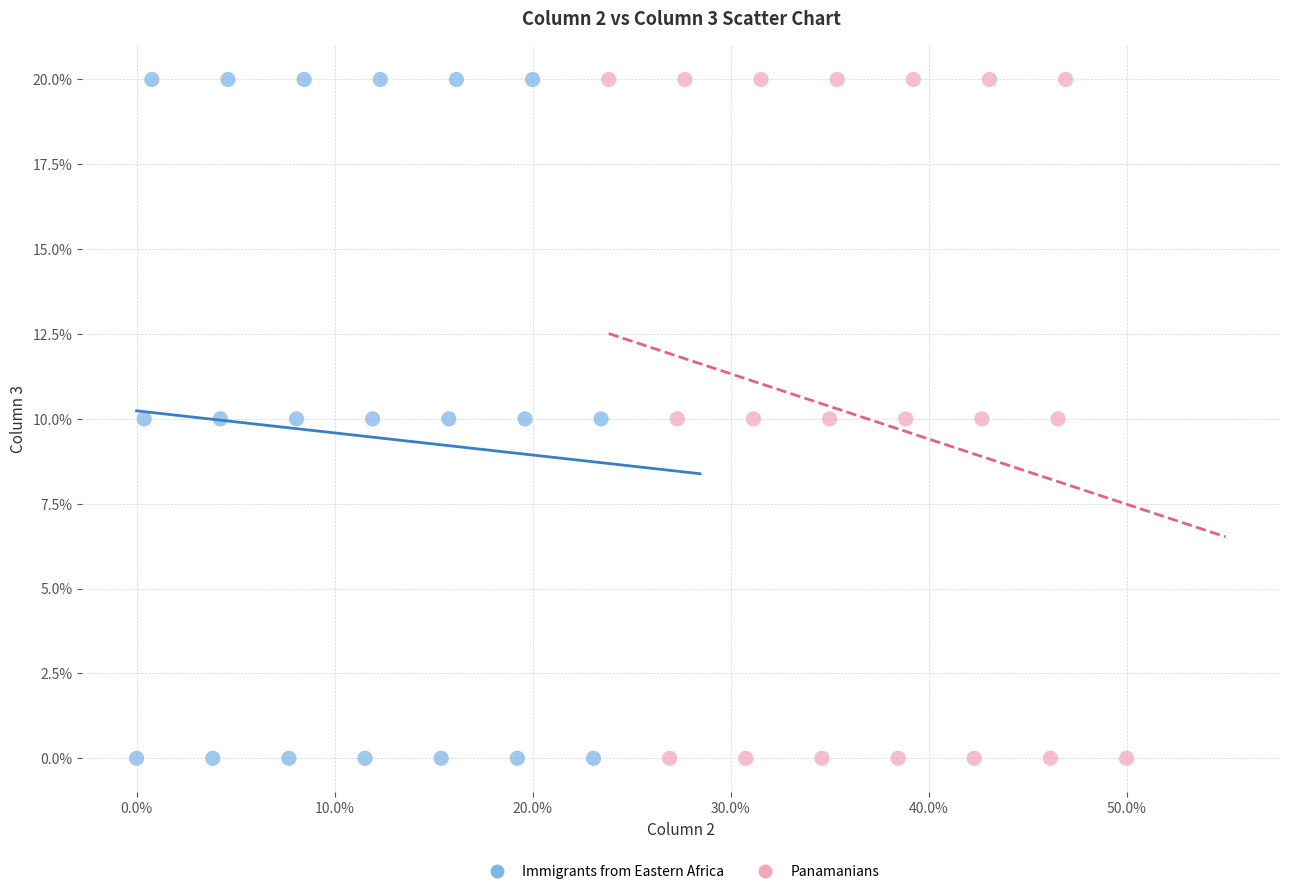

What are all the series names shown in the legend?

Immigrants from Eastern Africa, Panamanians